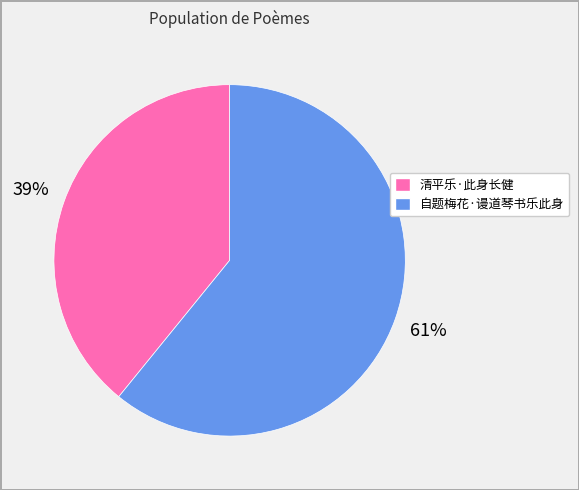

The 自题梅花·谩道琴书乐此身 slice represents 61% of the pie. True or false?

True